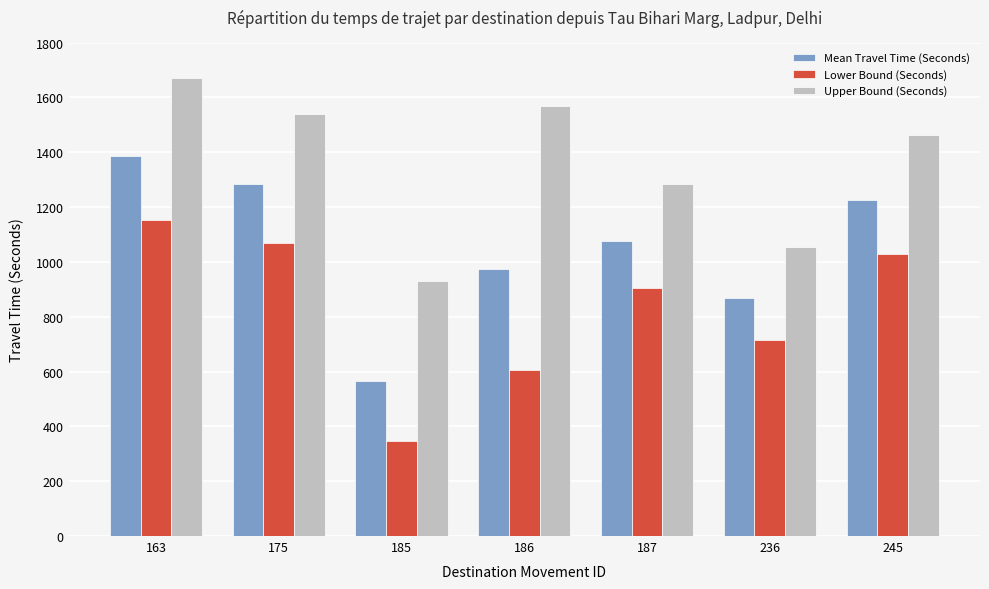

Which series has the widest spread of values?

Mean Travel Time (Seconds)